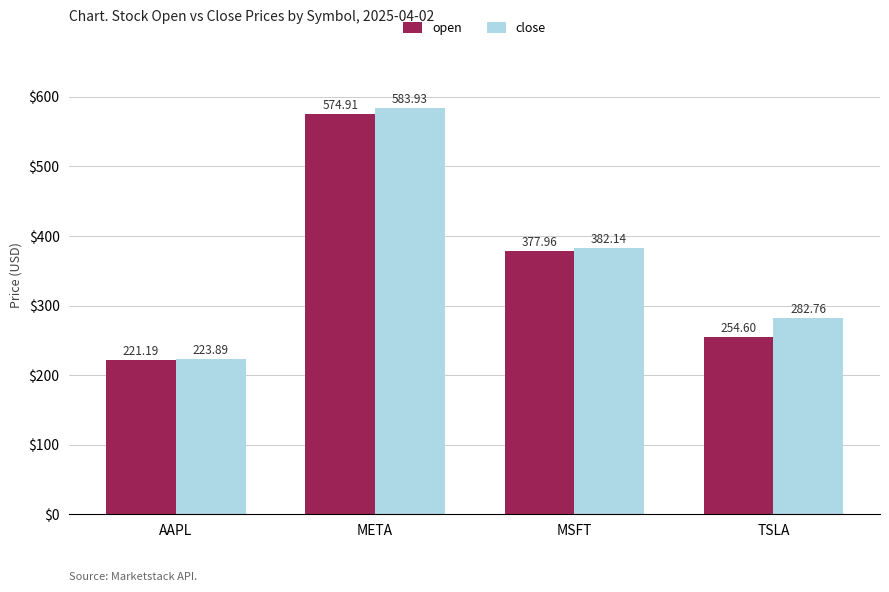

What is the difference between the maximum and minimum values in the open series?

353.7